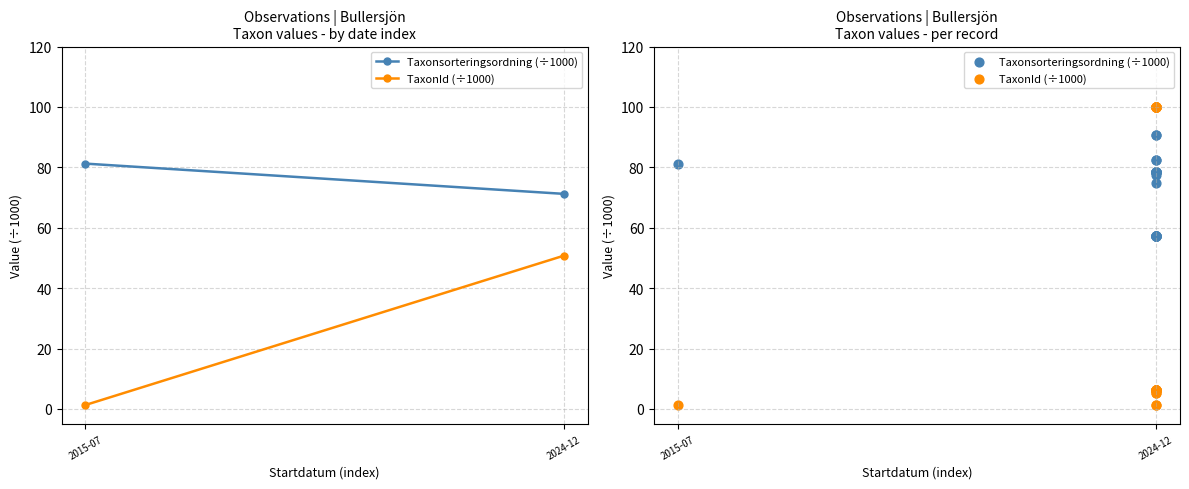

What are all the series names shown in the legend?

Taxonsorteringsordning (÷1000), TaxonId (÷1000)